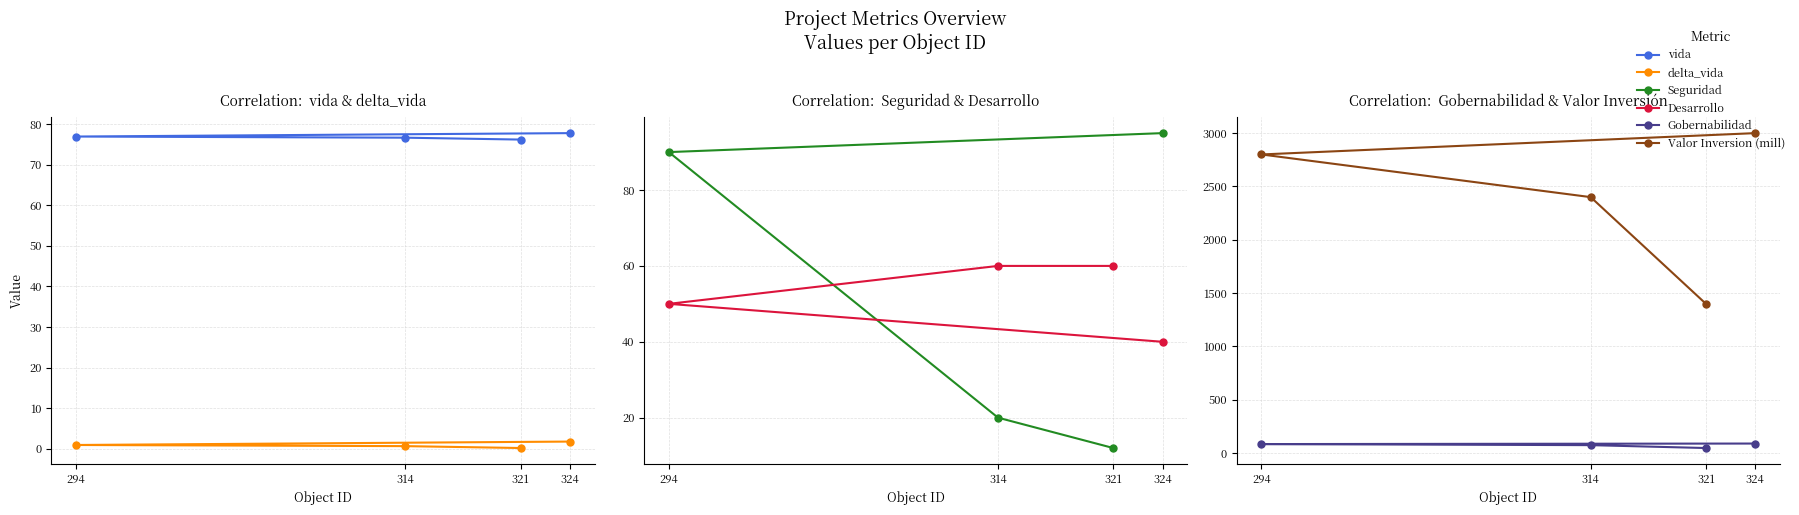

Which series has the largest total across all categories?

Valor Inversion (mill)